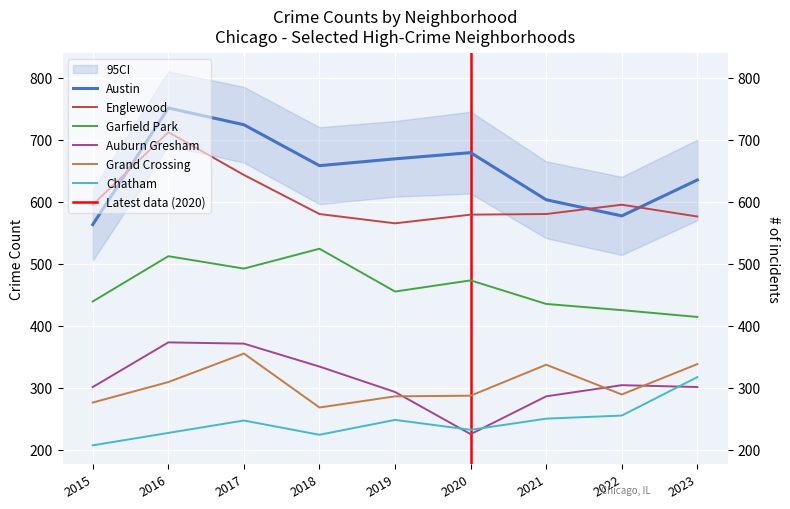

What is the difference between the second highest and minimum values in the Chatham series?

48